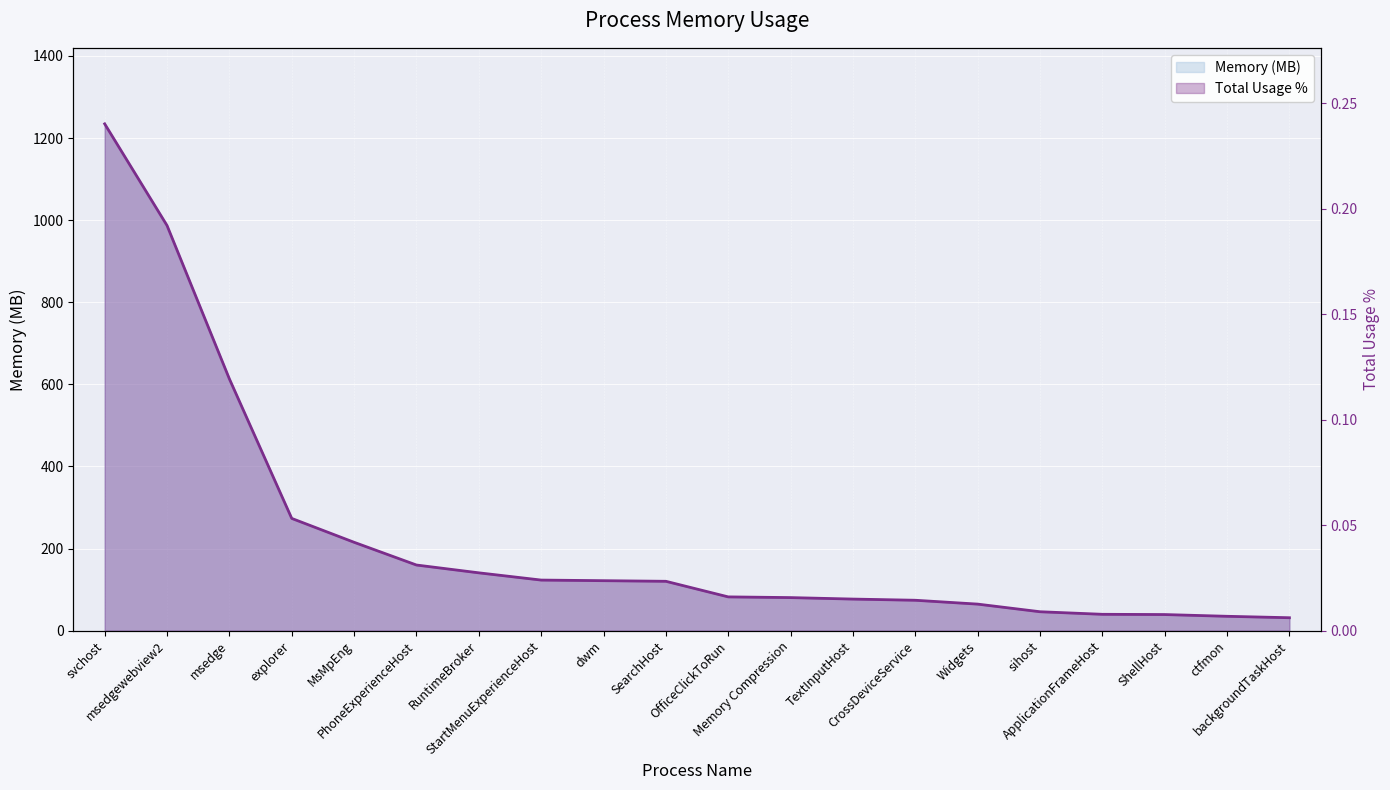

Where does the Total Usage % series first go above 120?

svchost